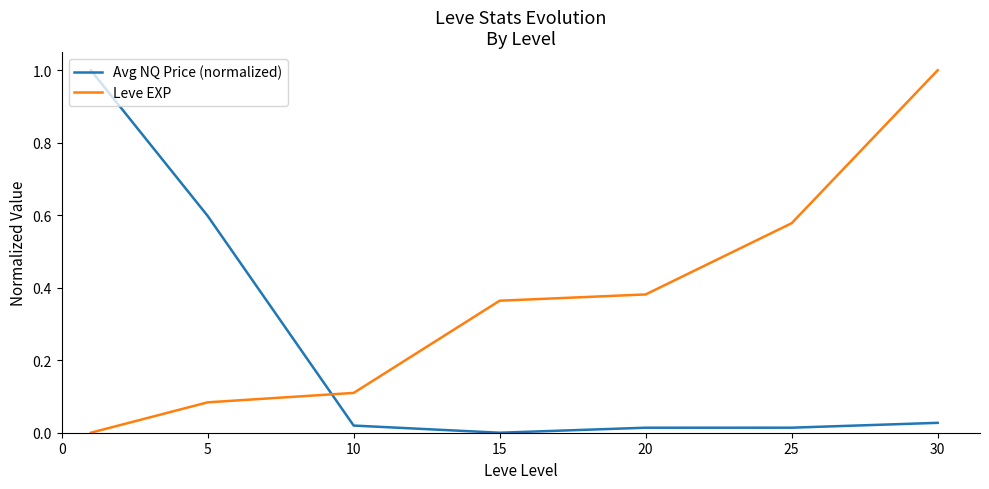

After their last crossing, which series has the higher values: Leve EXP or Avg NQ Price (normalized)?

Leve EXP